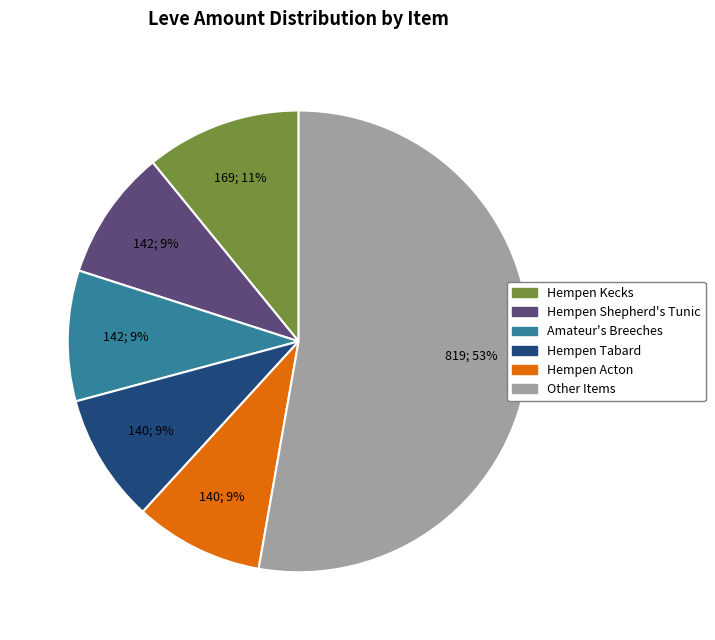

To the nearest percent, what is the difference between the largest and smallest slice percentages?

44%